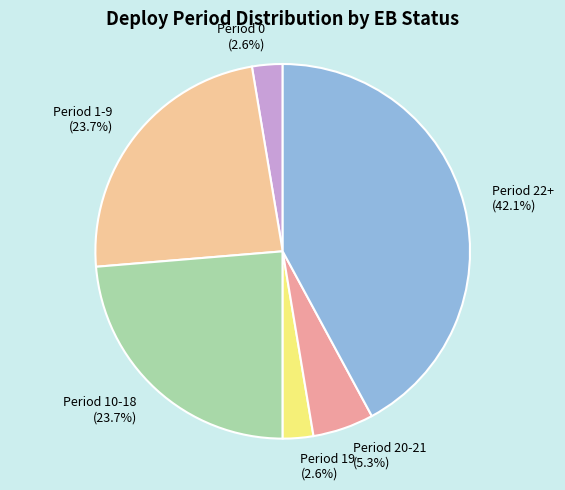

Is there any slice that represents more than half of the pie?

No